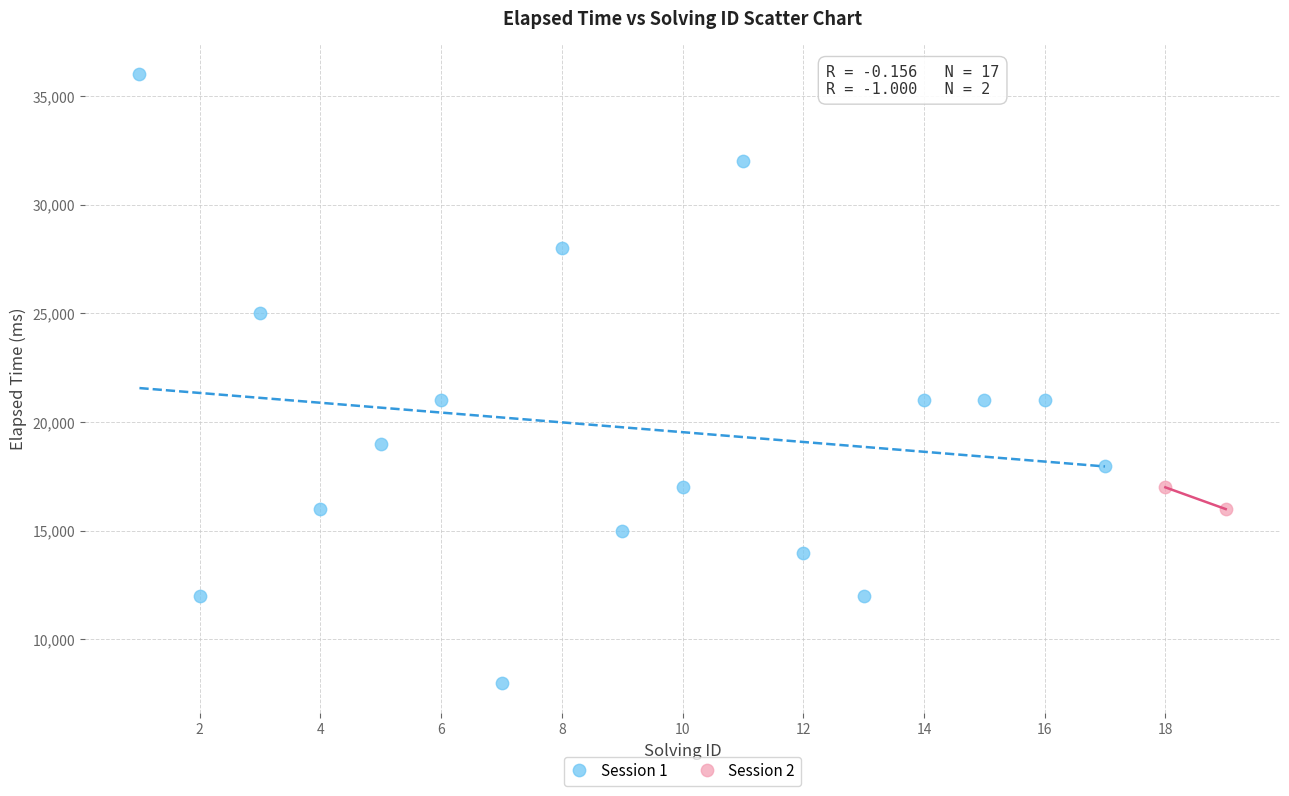

What are all the series names shown in the legend?

Session 1, Session 2